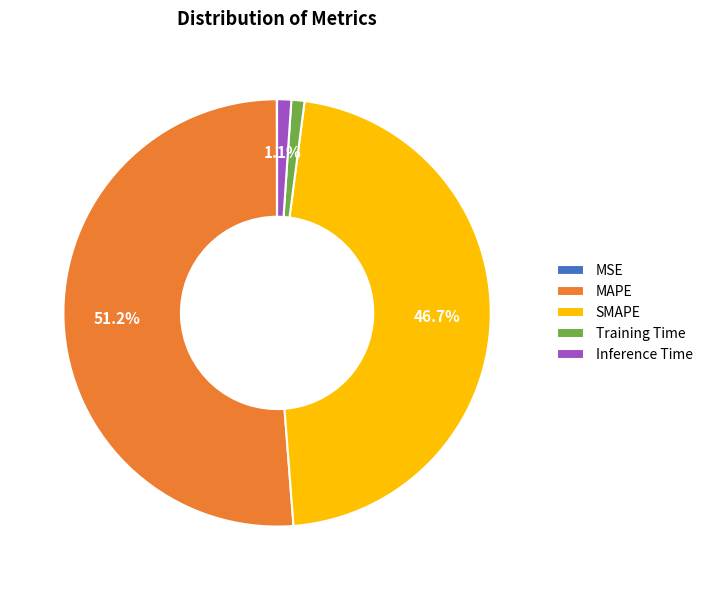

To the nearest percent, what is the combined percentage of SMAPE and MAPE?

98%